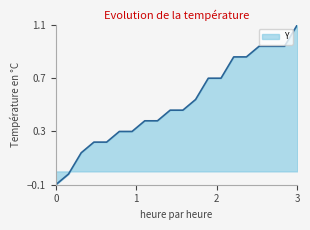

What is the maximum value shown in the chart?

1.1